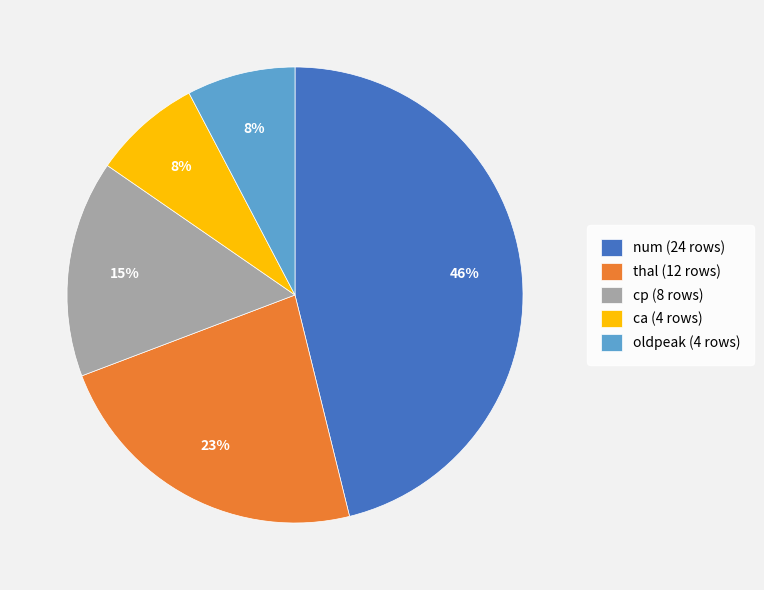

Is it true that cp is 1% of the pie?

False